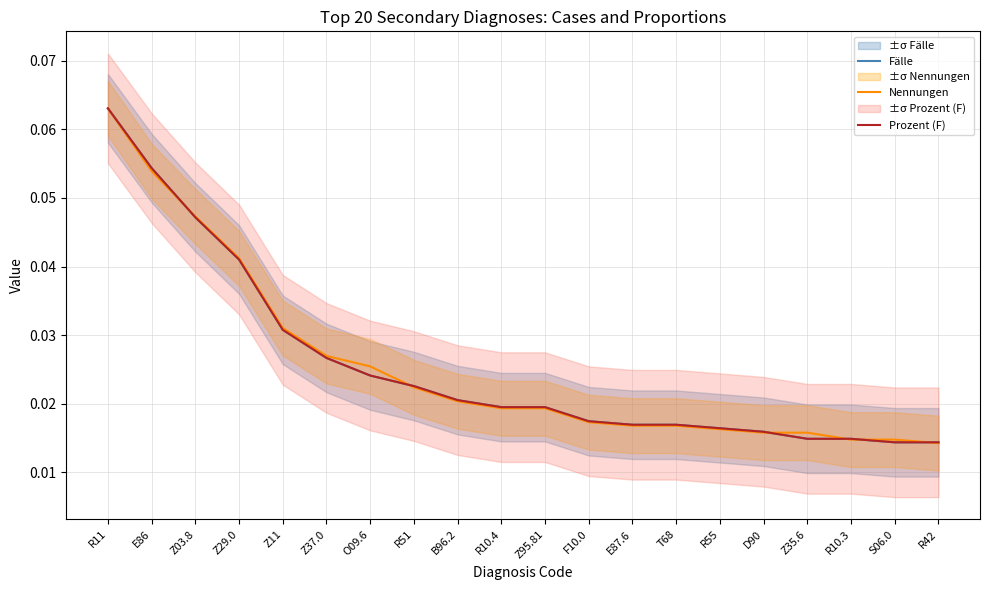

What are all the series names shown in the legend?

Fälle, Nennungen, Prozent (F)